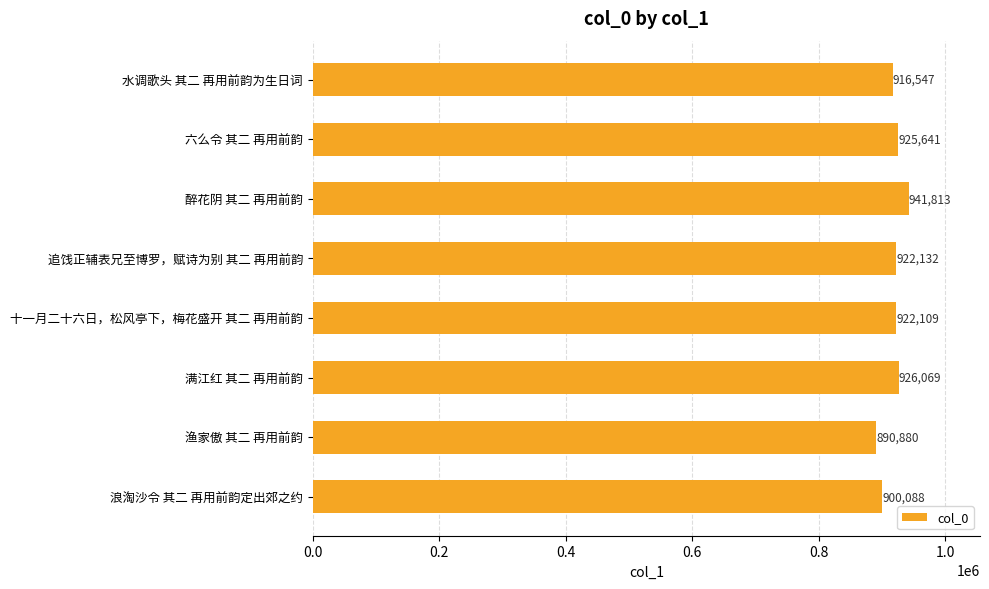

What is the value of the 1st bar from the top?

916547